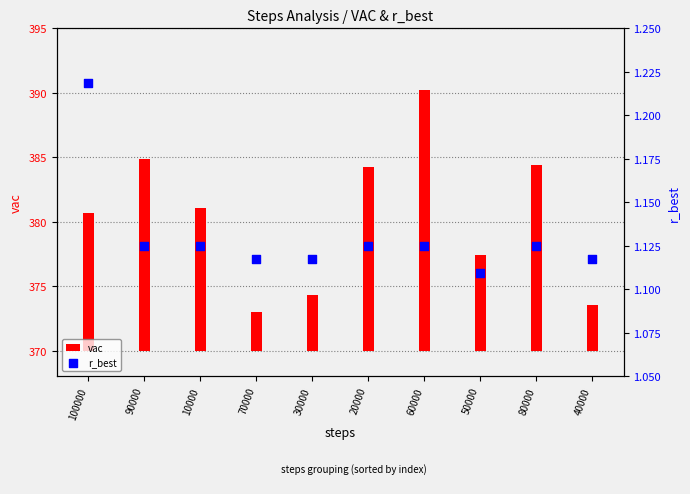

What are all the series names shown in the legend?

vac, r_best